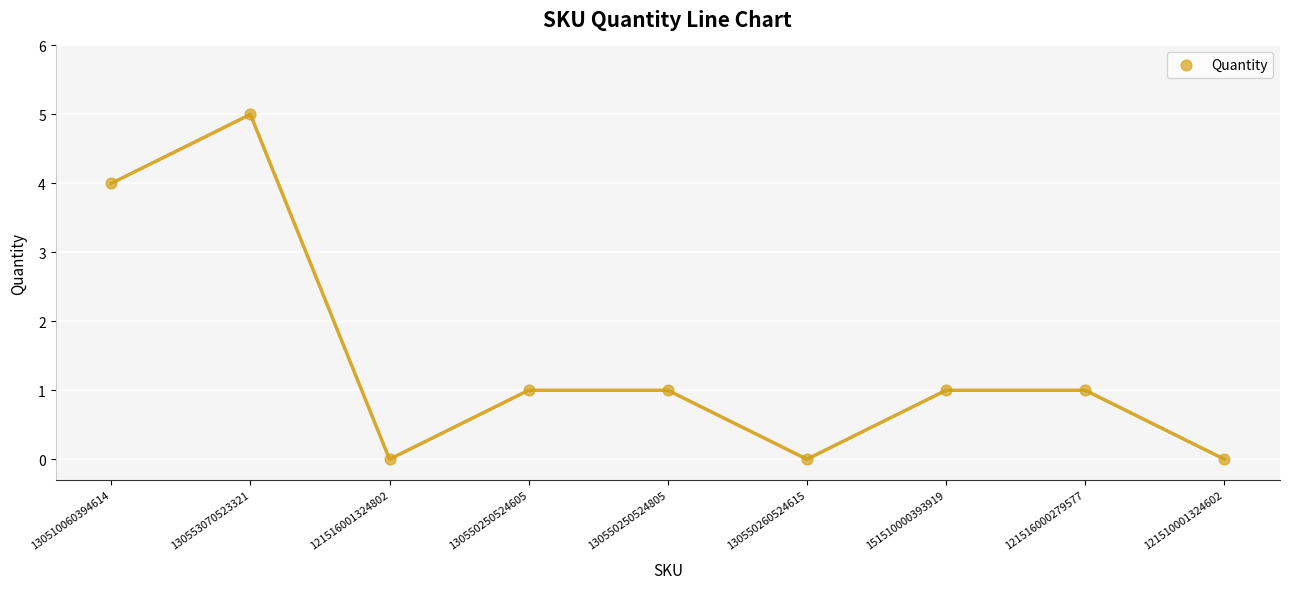

What is the range of Y values (max minus min)?

5